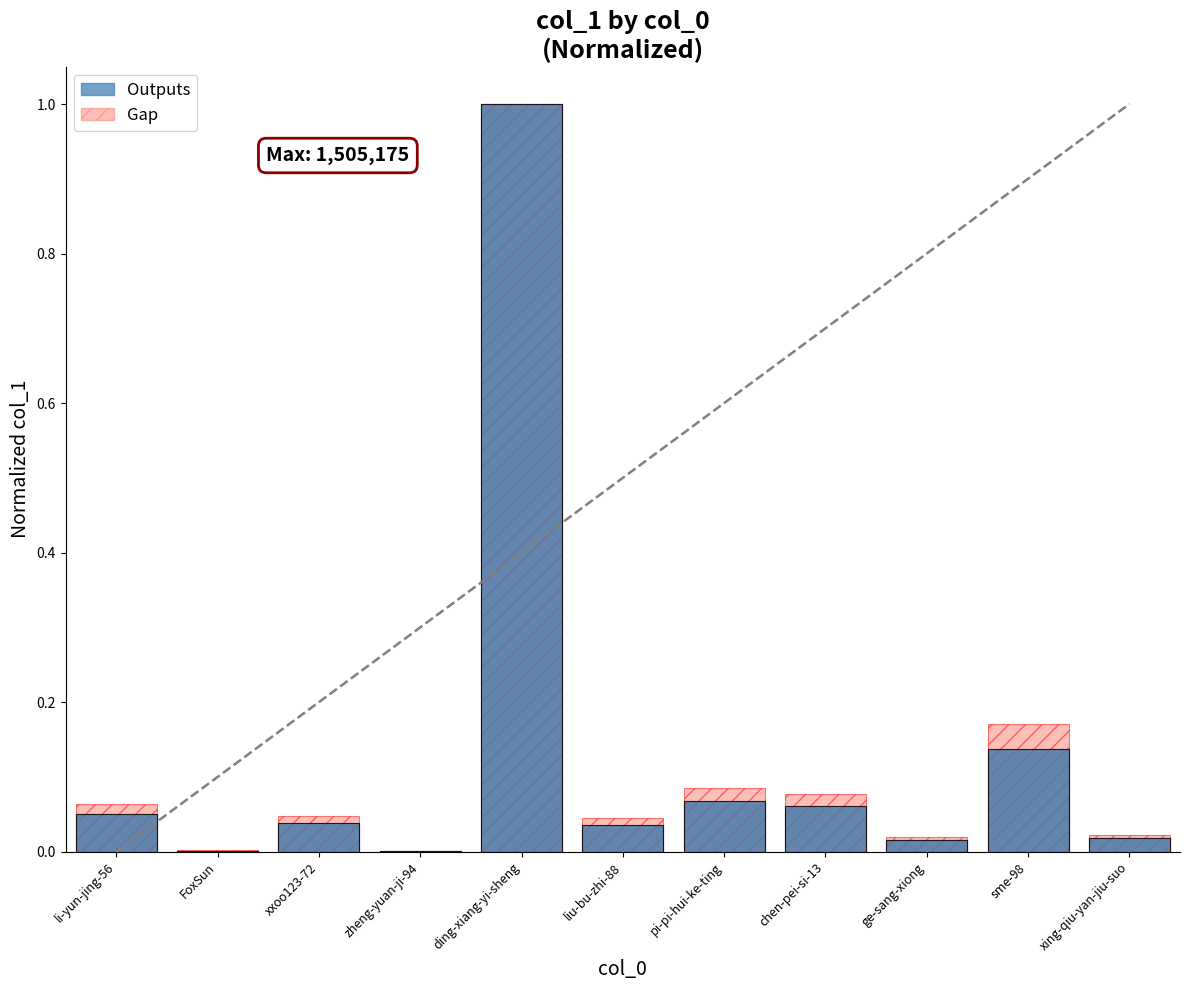

Reading left to right, what are all the values shown in this chart?

Outputs: li-yun-jing-56=0.1	FoxSun=0.0	xxoo123-72=0.0	zheng-yuan-ji-94=0.0	ding-xiang-yi-sheng=1.0	liu-bu-zhi-88=0.0	pi-pi-hui-ke-ting=0.1	chen-pei-si-13=0.1	ge-sang-xiong=0.0	sme-98=0.1	xing-qiu-yan-jiu-suo=0.0
Gap: li-yun-jing-56=0.1	FoxSun=0.0	xxoo123-72=0.0	zheng-yuan-ji-94=0.0	ding-xiang-yi-sheng=1.0	liu-bu-zhi-88=0.0	pi-pi-hui-ke-ting=0.1	chen-pei-si-13=0.1	ge-sang-xiong=0.0	sme-98=0.2	xing-qiu-yan-jiu-suo=0.0